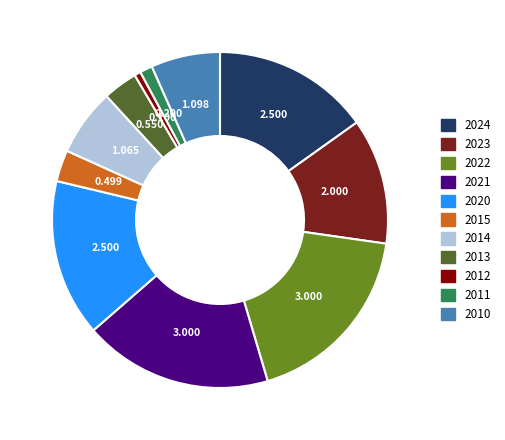

Combined, do 2013 and 2021 account for over 50%?

No